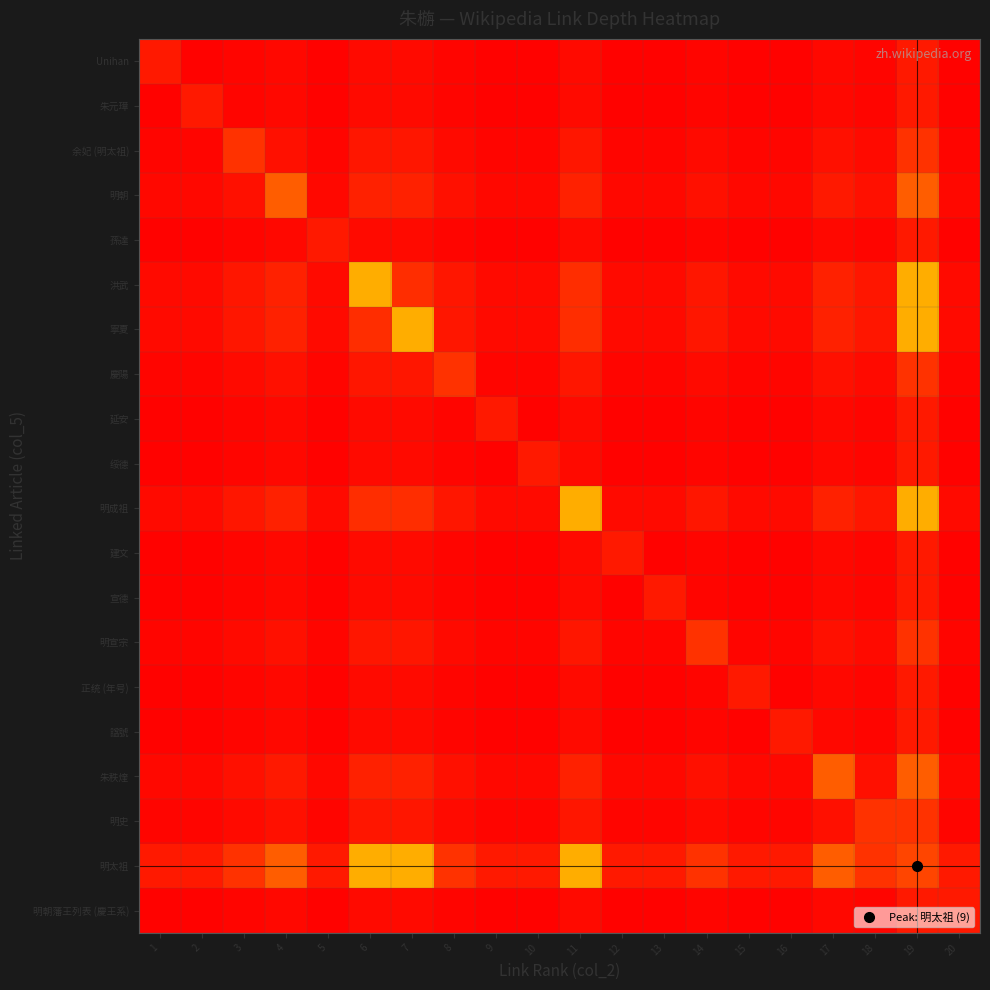

What is the smallest value displayed?

0.1